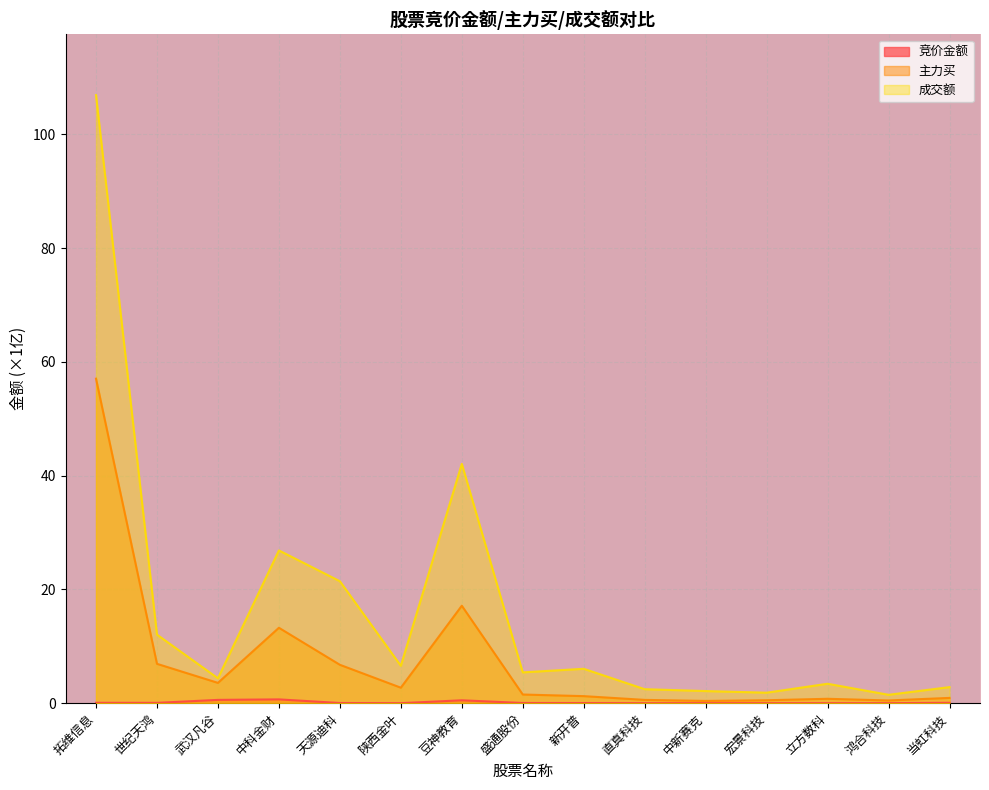

True or false: 成交额 and 竞价金额 cross at least once.

False